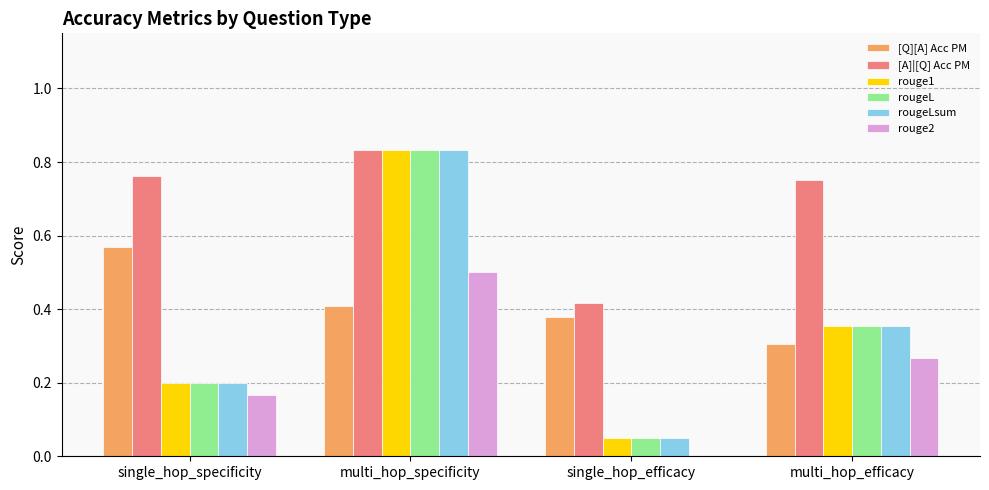

Does the chart contain stacked bars?

No